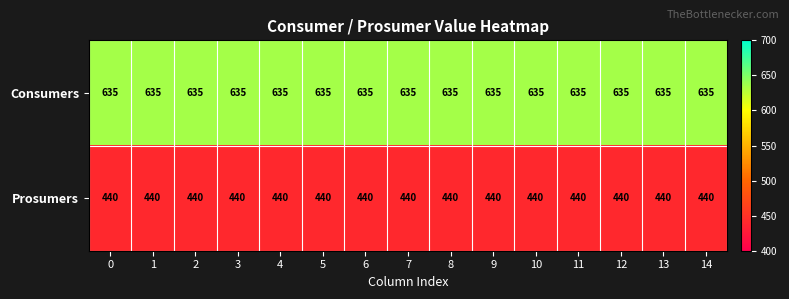

Is it true that Prosumers equals 594 at 8?

False